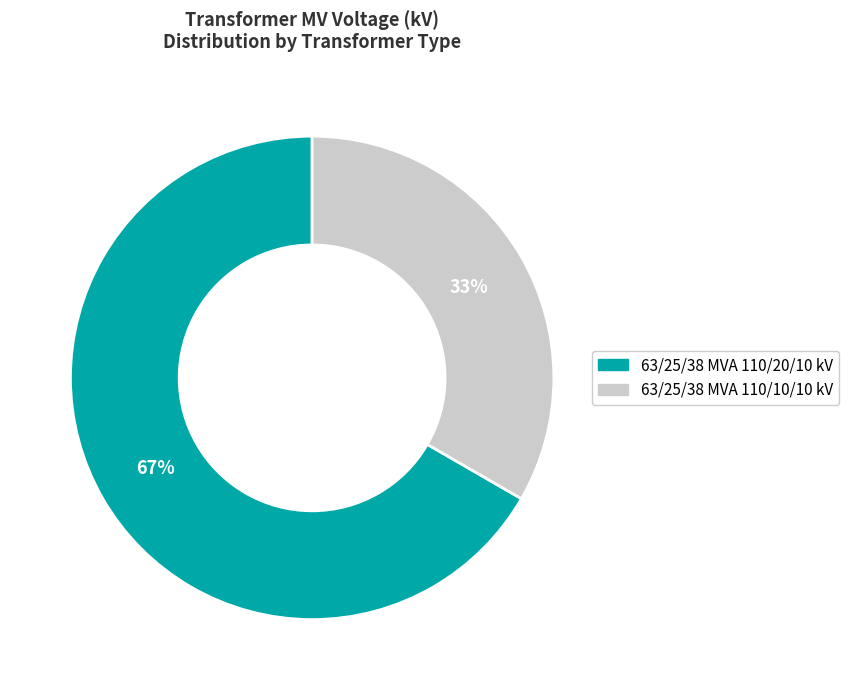

To the nearest percent, what is the combined percentage of 63/25/38 MVA 110/10/10 kV and 63/25/38 MVA 110/20/10 kV?

100%